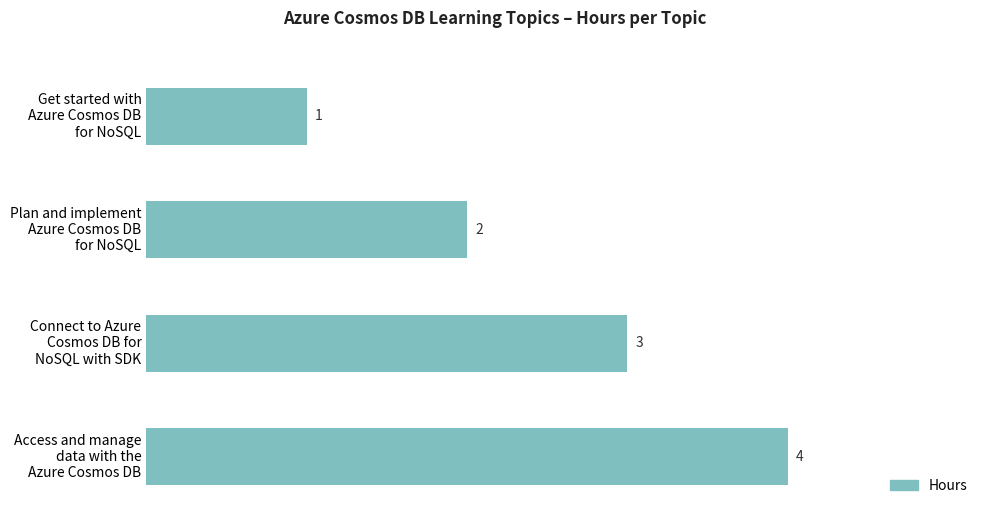

What is the maximum value shown in the chart?

4